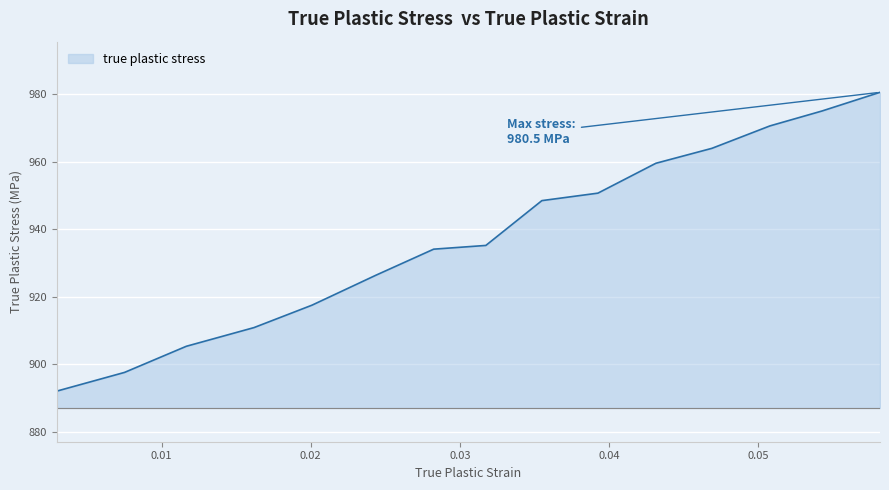

What is the minimum value shown in the chart?

892.0